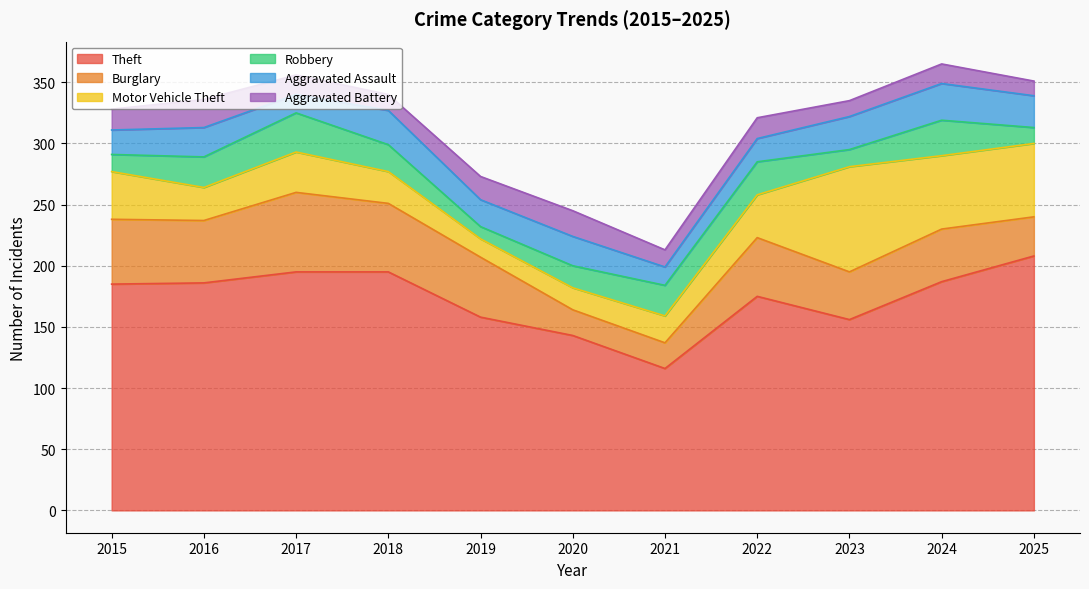

The value of Theft at 2022 is 308. True or false?

False